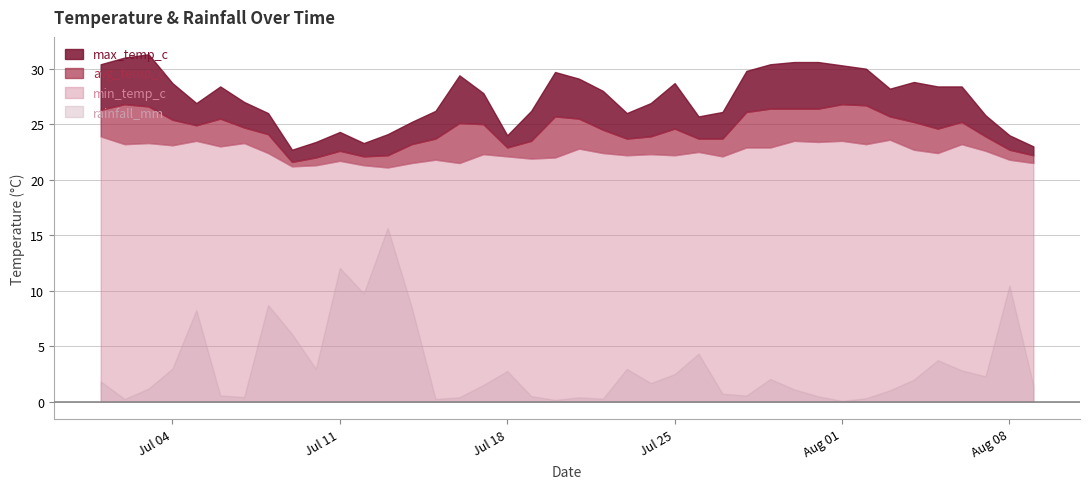

Reading left to right, what are all the values shown in this chart?

max_temp_c: 2022-07-01=30.4	2022-07-02=31.0	2022-07-03=31.3	2022-07-04=28.7	2022-07-05=26.9	2022-07-06=28.4	2022-07-07=27.0	2022-07-08=26.0	2022-07-09=22.7	2022-07-10=23.4	2022-07-11=24.3	2022-07-12=23.3	2022-07-13=24.1	2022-07-14=25.2	2022-07-15=26.2	2022-07-16=29.4	2022-07-17=27.8	2022-07-18=24.0	2022-07-19=26.2	2022-07-20=29.7	2022-07-21=29.1	2022-07-22=28.0	2022-07-23=26.0	2022-07-24=26.9	2022-07-25=28.7	2022-07-26=25.7	2022-07-27=26.1	2022-07-28=29.8	2022-07-29=30.4	2022-07-30=30.6	2022-07-31=30.6	2022-08-01=30.3	2022-08-02=30.0	2022-08-03=28.2	2022-08-04=28.8	2022-08-05=28.4	2022-08-06=28.4	2022-08-07=25.8	2022-08-08=24.0	2022-08-09=23.0
avg_temp_c: 2022-07-01=26.3	2022-07-02=26.8	2022-07-03=26.6	2022-07-04=25.4	2022-07-05=24.9	2022-07-06=25.5	2022-07-07=24.7	2022-07-08=24.1	2022-07-09=21.6	2022-07-10=22.0	2022-07-11=22.6	2022-07-12=22.1	2022-07-13=22.2	2022-07-14=23.2	2022-07-15=23.7	2022-07-16=25.1	2022-07-17=25.0	2022-07-18=22.9	2022-07-19=23.5	2022-07-20=25.7	2022-07-21=25.5	2022-07-22=24.5	2022-07-23=23.7	2022-07-24=23.9	2022-07-25=24.6	2022-07-26=23.7	2022-07-27=23.7	2022-07-28=26.1	2022-07-29=26.4	2022-07-30=26.4	2022-07-31=26.4	2022-08-01=26.8	2022-08-02=26.7	2022-08-03=25.7	2022-08-04=25.2	2022-08-05=24.6	2022-08-06=25.2	2022-08-07=23.9	2022-08-08=22.7	2022-08-09=22.2
min_temp_c: 2022-07-01=23.9	2022-07-02=23.2	2022-07-03=23.3	2022-07-04=23.1	2022-07-05=23.5	2022-07-06=23.0	2022-07-07=23.3	2022-07-08=22.4	2022-07-09=21.2	2022-07-10=21.3	2022-07-11=21.7	2022-07-12=21.3	2022-07-13=21.1	2022-07-14=21.5	2022-07-15=21.8	2022-07-16=21.5	2022-07-17=22.3	2022-07-18=22.1	2022-07-19=21.9	2022-07-20=22.0	2022-07-21=22.8	2022-07-22=22.4	2022-07-23=22.2	2022-07-24=22.3	2022-07-25=22.2	2022-07-26=22.5	2022-07-27=22.1	2022-07-28=22.9	2022-07-29=22.9	2022-07-30=23.5	2022-07-31=23.4	2022-08-01=23.5	2022-08-02=23.2	2022-08-03=23.6	2022-08-04=22.7	2022-08-05=22.4	2022-08-06=23.2	2022-08-07=22.6	2022-08-08=21.8	2022-08-09=21.5
rainfall_mm: 2022-07-01=8.4	2022-07-02=1.1	2022-07-03=5.4	2022-07-04=13.7	2022-07-05=38.0	2022-07-06=2.6	2022-07-07=1.9	2022-07-08=40.1	2022-07-09=28.1	2022-07-10=13.6	2022-07-11=55.5	2022-07-12=44.9	2022-07-13=72.1	2022-07-14=39.4	2022-07-15=1.1	2022-07-16=1.8	2022-07-17=6.9	2022-07-18=12.7	2022-07-19=2.3	2022-07-20=0.7	2022-07-21=1.8	2022-07-22=1.2	2022-07-23=13.6	2022-07-24=7.7	2022-07-25=11.4	2022-07-26=19.9	2022-07-27=3.3	2022-07-28=2.5	2022-07-29=9.4	2022-07-30=5.1	2022-07-31=2.2	2022-08-01=0.3	2022-08-02=1.4	2022-08-03=4.7	2022-08-04=9.1	2022-08-05=17.2	2022-08-06=13.0	2022-08-07=10.5	2022-08-08=48.2	2022-08-09=6.7